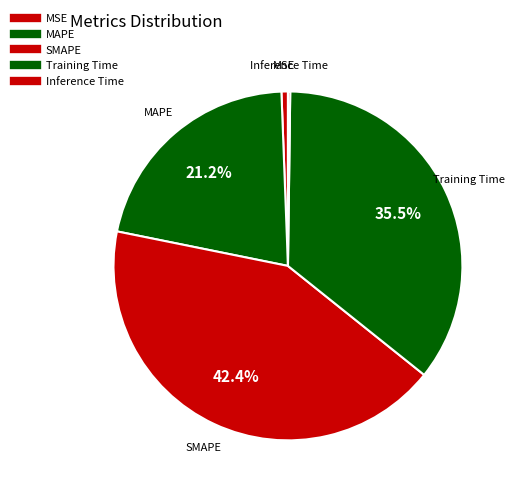

The Training Time slice represents 41% of the pie. True or false?

False